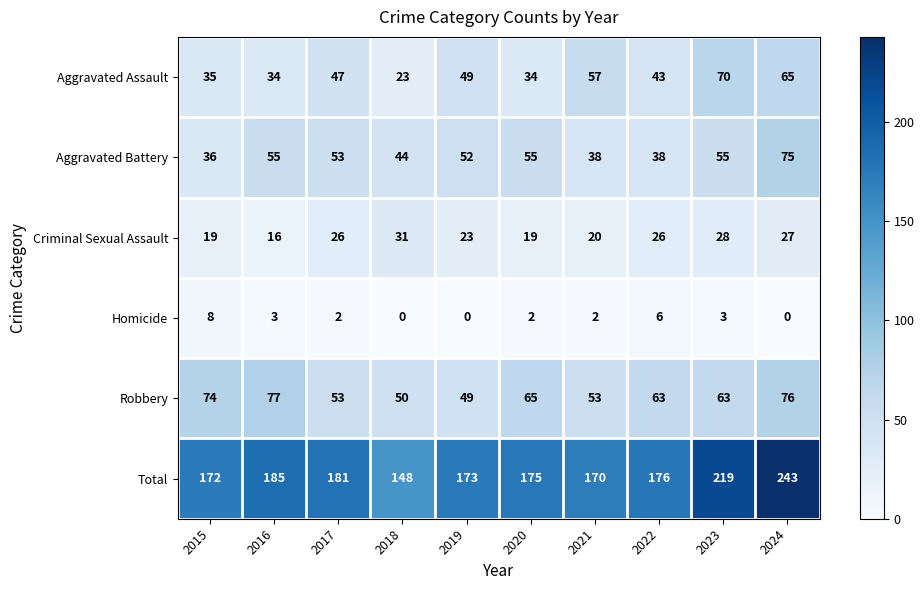

True or false: Aggravated Battery has a value of 52 at 2019.

True